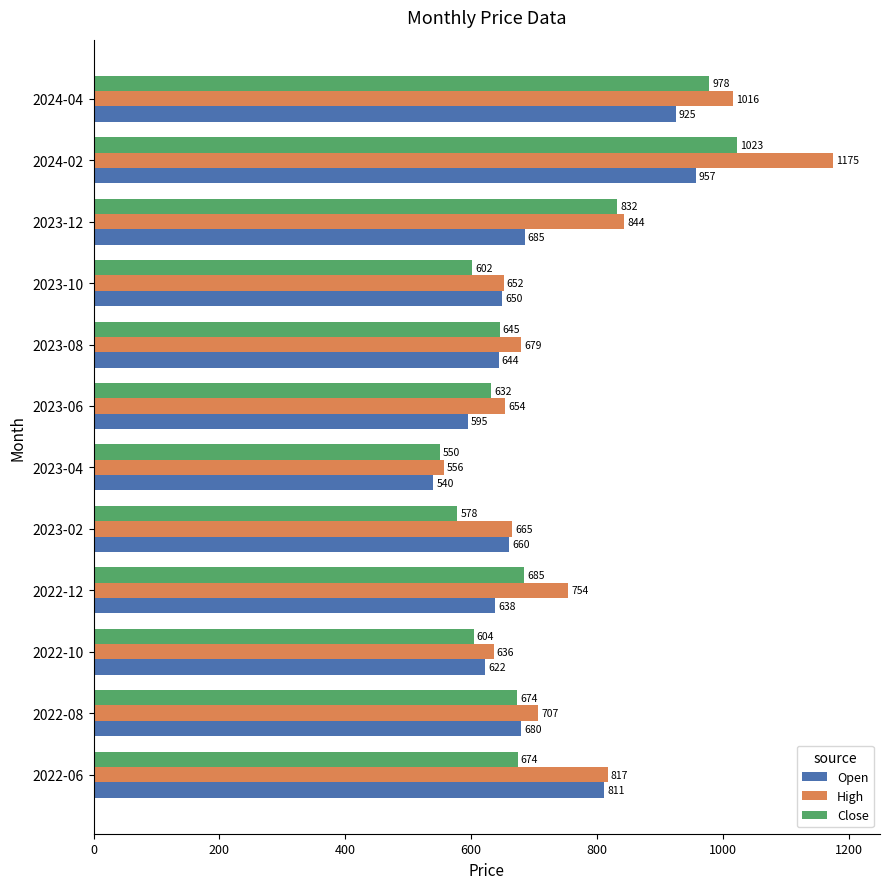

What are all the series names shown in the legend?

Open, High, Close